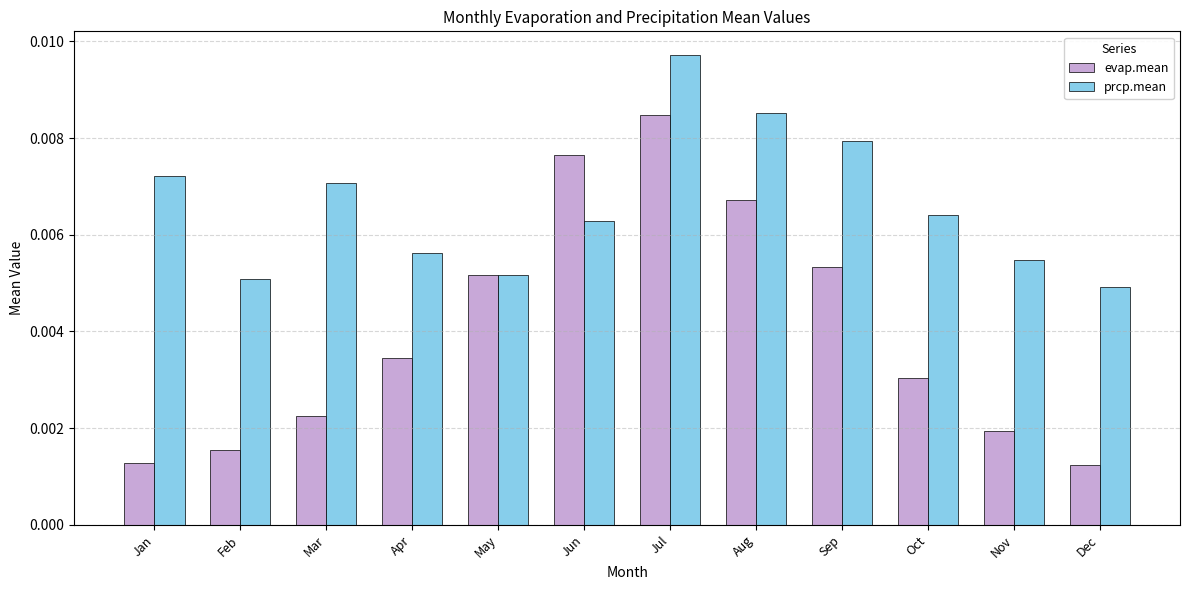

At which label is prcp.mean closest to 0?

Dec